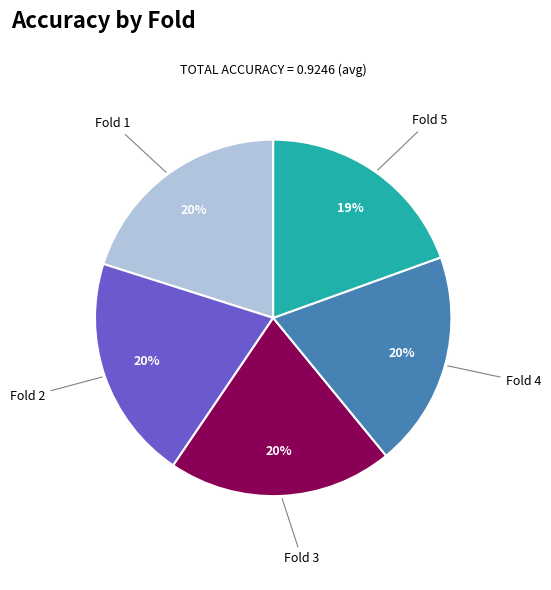

Is there a majority slice in this chart?

No